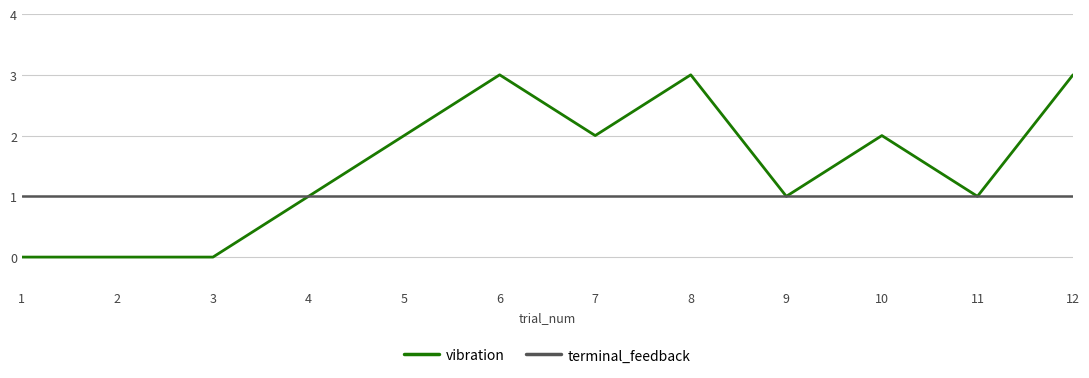

Which series has the widest spread of values?

vibration